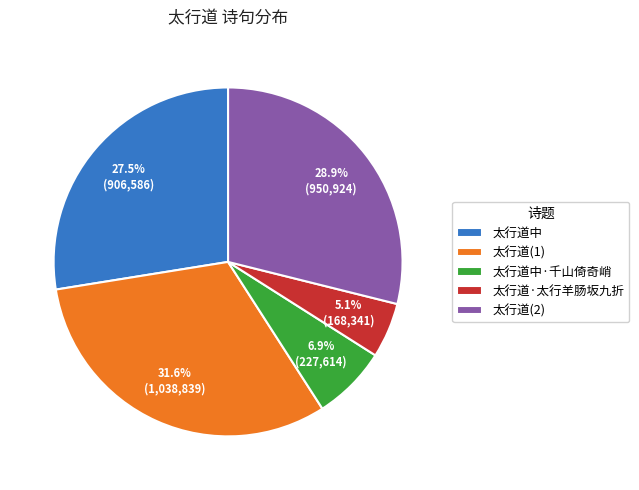

How many slices are in this pie chart?

5